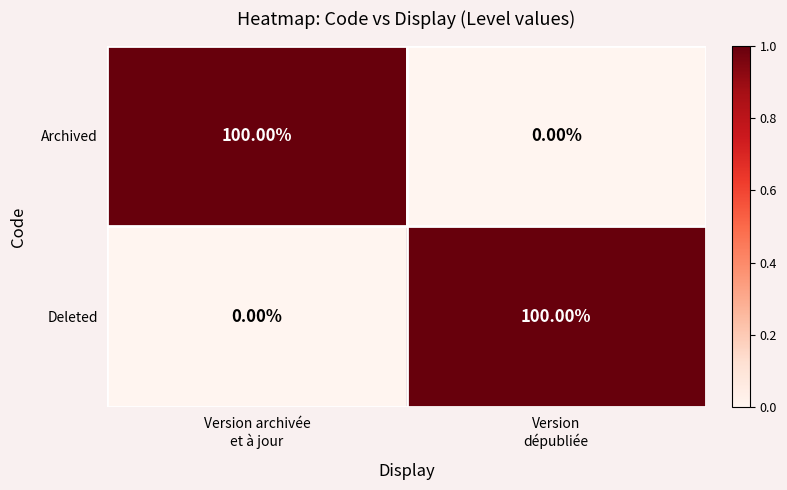

What is the sum of all Deleted values?

100